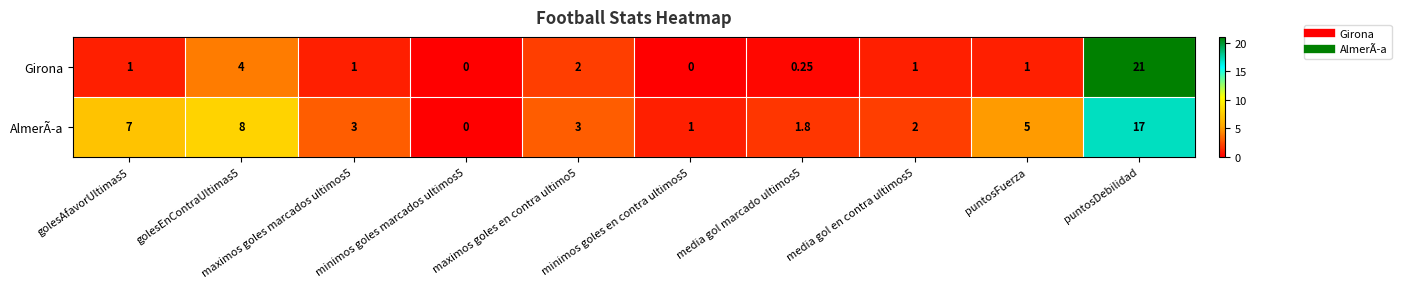

How many values in the Girona series are below 1?

3